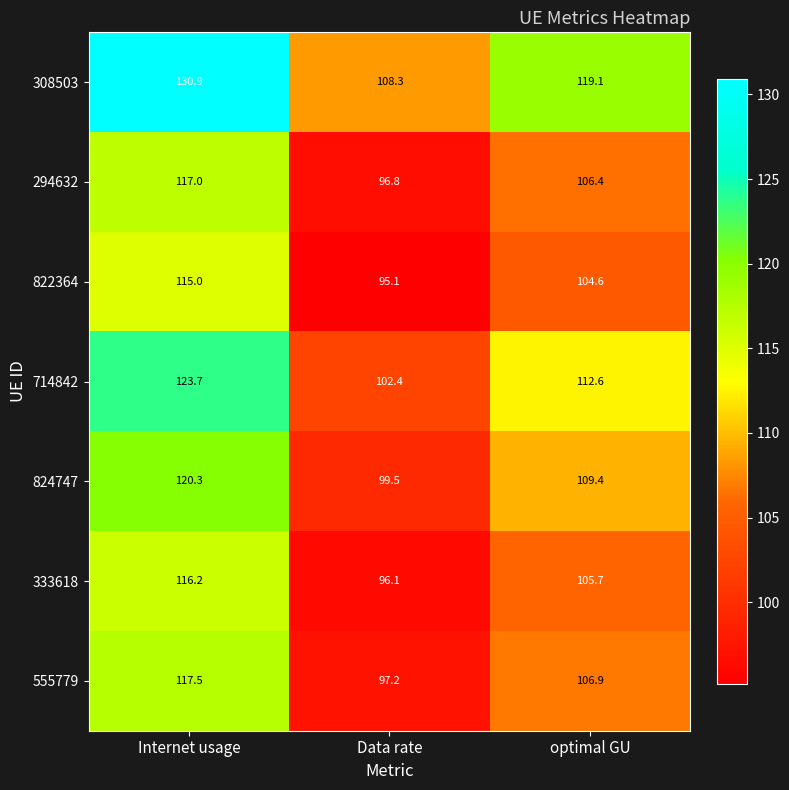

True or false: 333618 has a value of 58.4 at optimal GU.

False